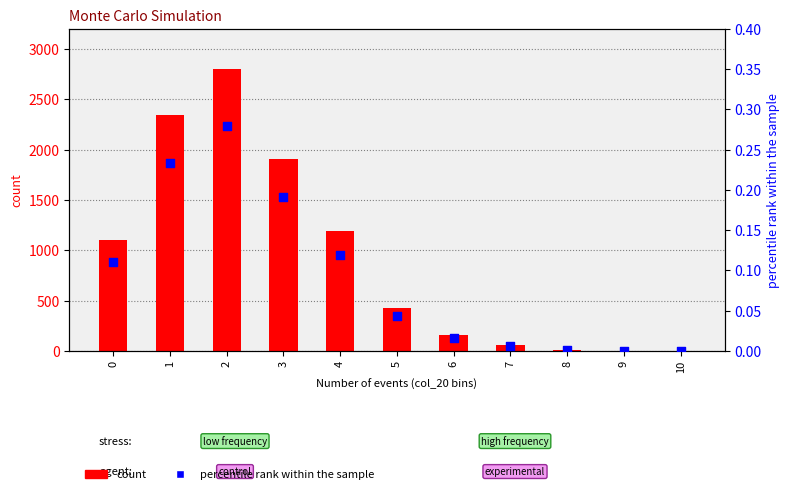

At which category is the sum across all series the highest?

2